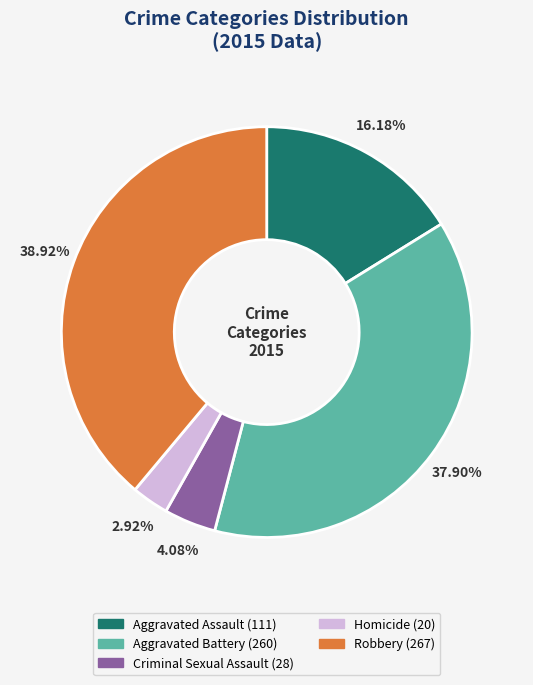

Do Criminal Sexual Assault and Aggravated Battery together represent more than half of the pie?

No